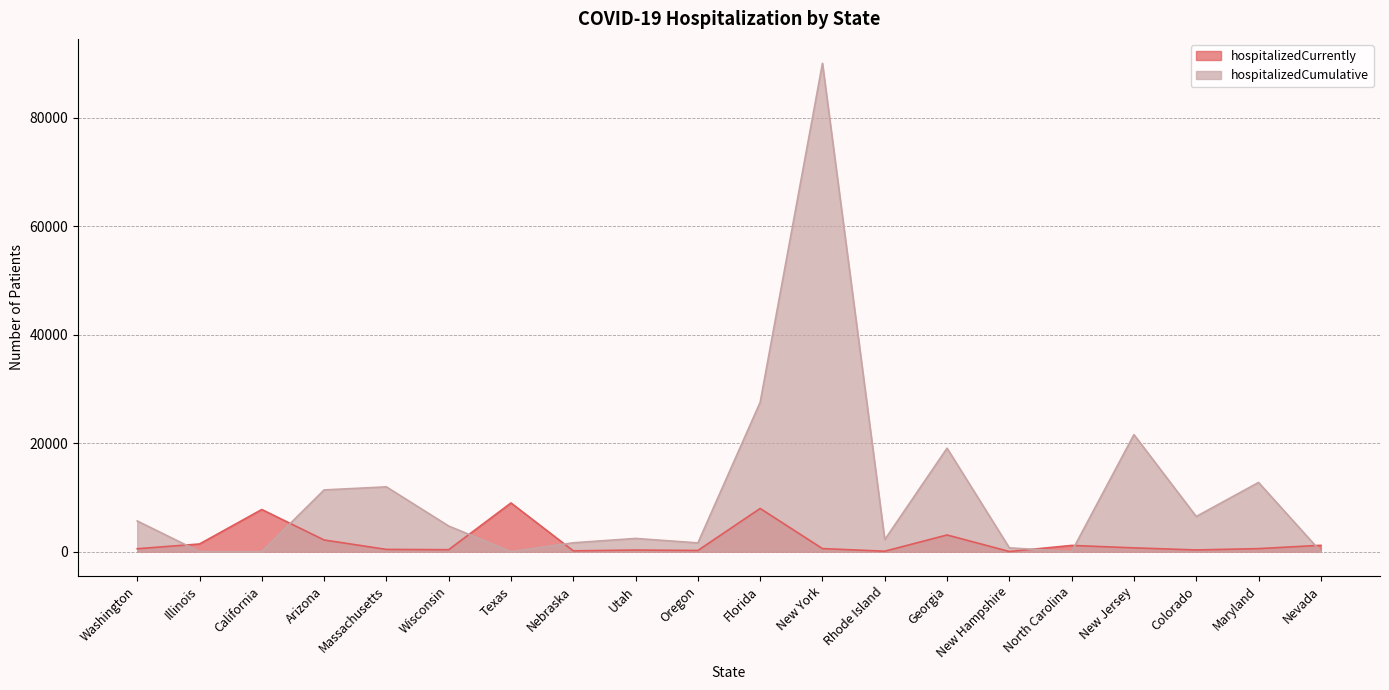

What is the total value across all series at Illinois?

1407